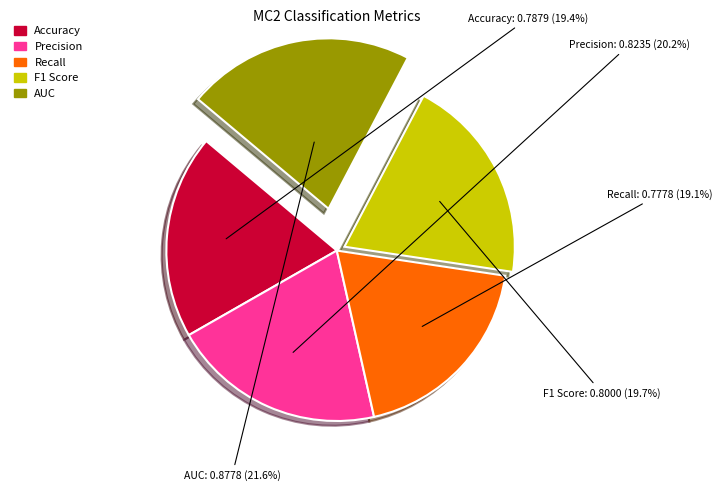

To the nearest percent, what is the combined percentage of F1 Score and Accuracy?

39%